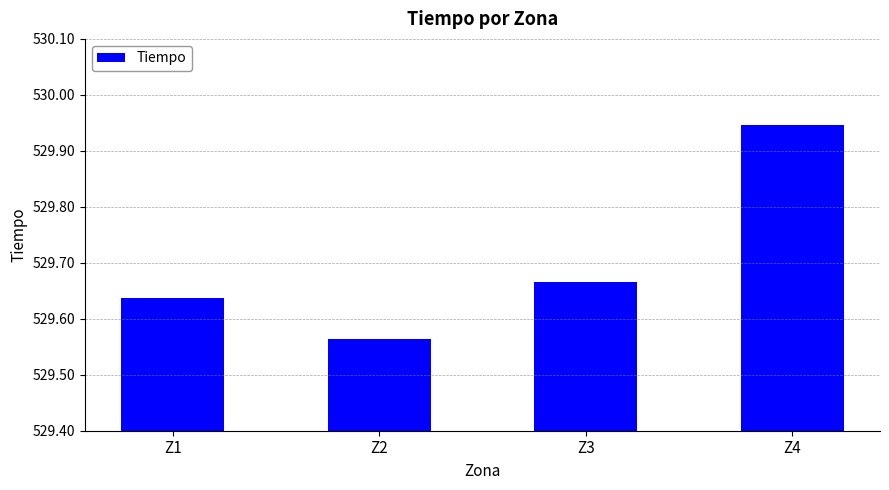

What is the difference between the values at Z4 and Z2?

0.4